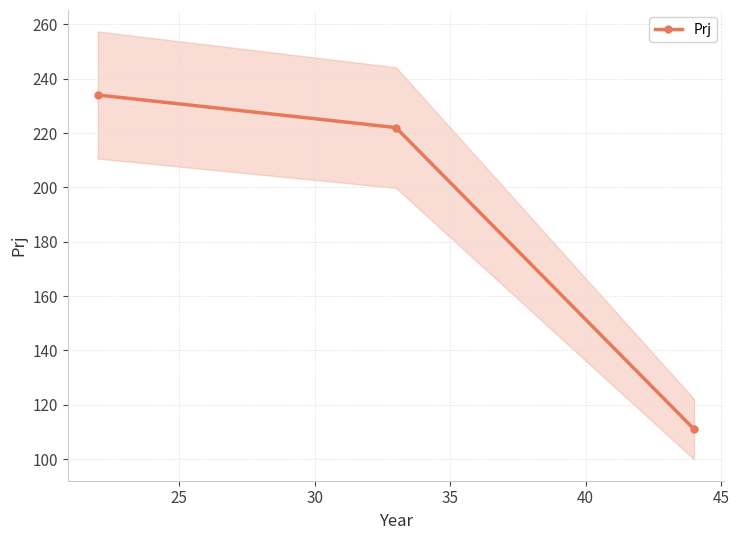

Is this an area chart (filled region under the line)?

No